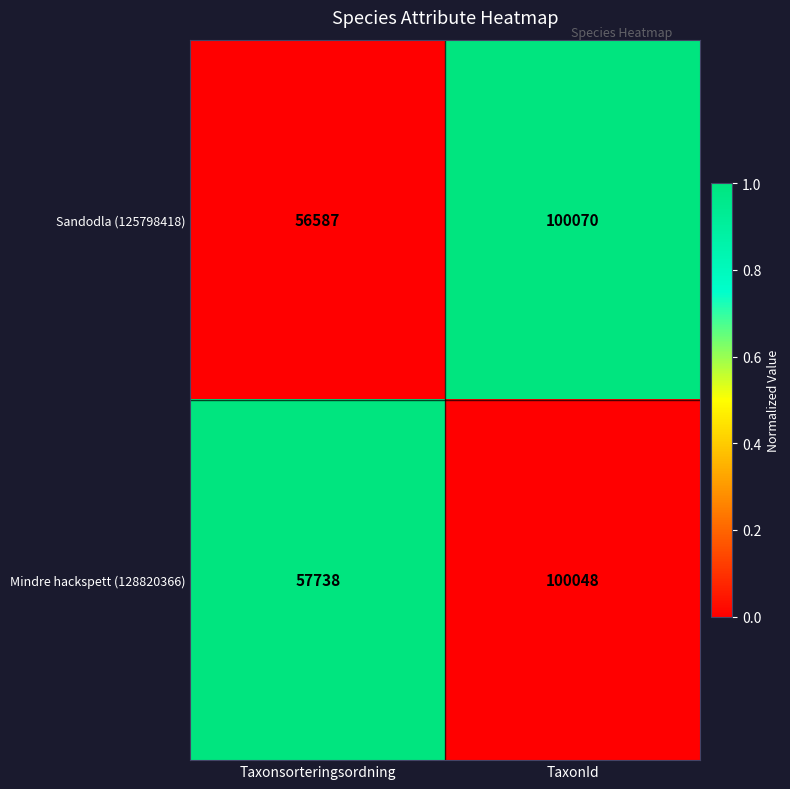

Which category has the highest value in the Sandodla (125798418) series?

TaxonId